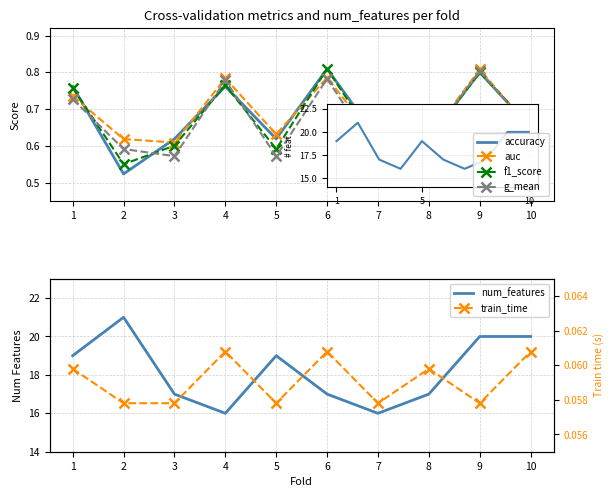

What is the average value of the accuracy series?

0.7